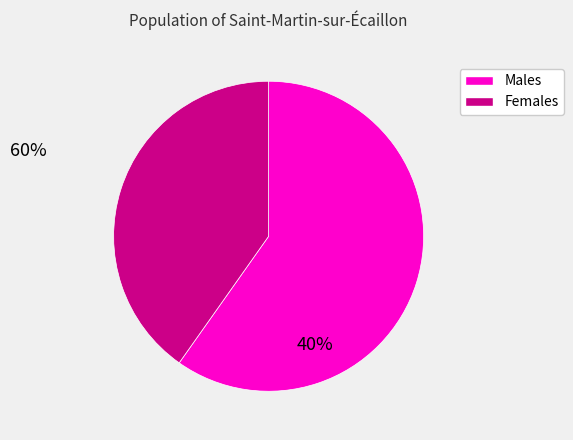

How many slices are in this pie chart?

2